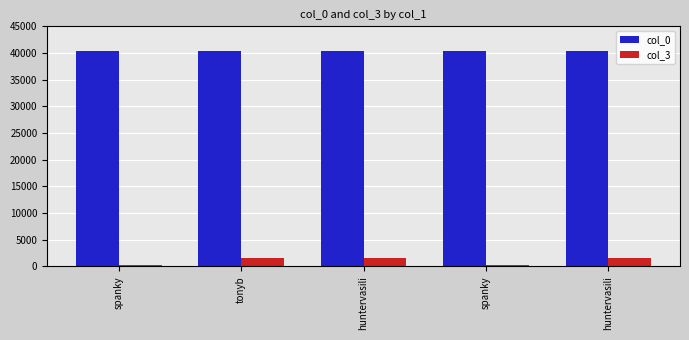

Which category has the lowest value across all series?

spanky